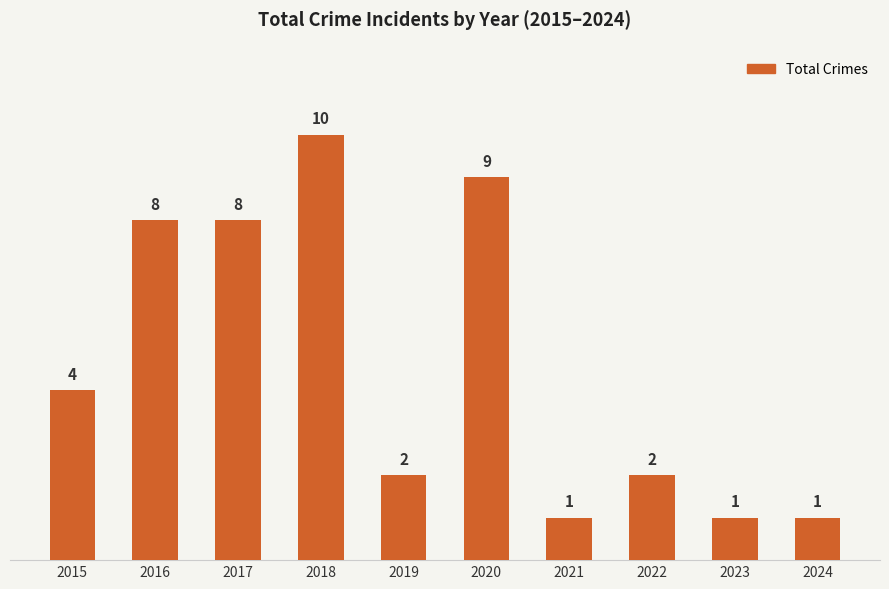

How many series are shown in this chart?

1